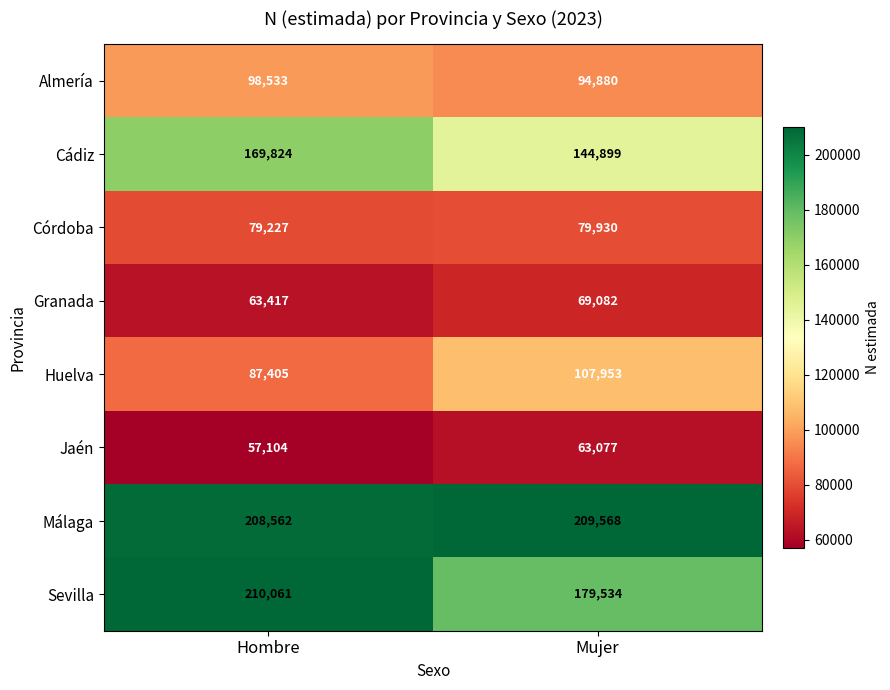

What is the sum of the Huelva values at Mujer and Hombre?

195358